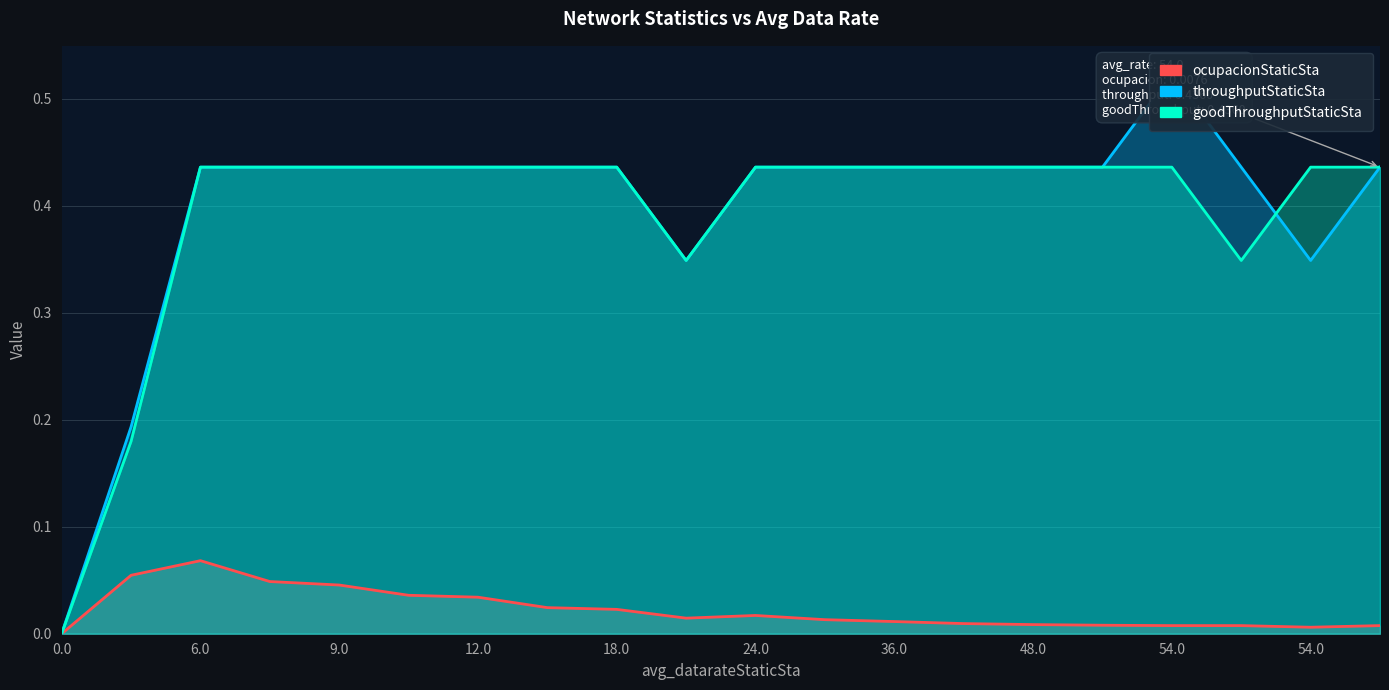

Reading left to right, list all the values displayed in this chart.

ocupacionStaticSta: 0.0	0.1	0.1	0.0	0.0	0.0	0.0	0.0	0.0	0.0	0.0	0.0	0.0	0.0	0.0	0.0	0.0	0.0	0.0	0.0
throughputStaticSta: 0.0	0.2	0.4	0.4	0.4	0.4	0.4	0.4	0.4	0.3	0.4	0.4	0.4	0.4	0.4	0.4	0.5	0.4	0.3	0.4
goodThroughputStaticSta: 0.0	0.2	0.4	0.4	0.4	0.4	0.4	0.4	0.4	0.3	0.4	0.4	0.4	0.4	0.4	0.4	0.4	0.3	0.4	0.4